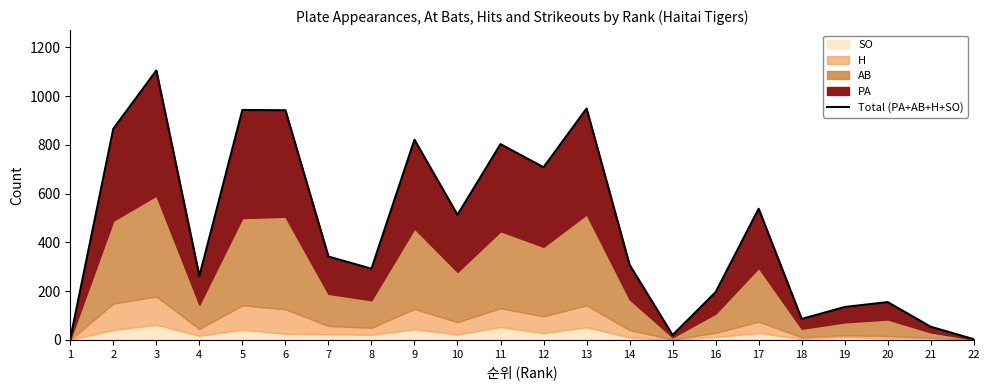

Is it true that the value at 17 is 808?

False